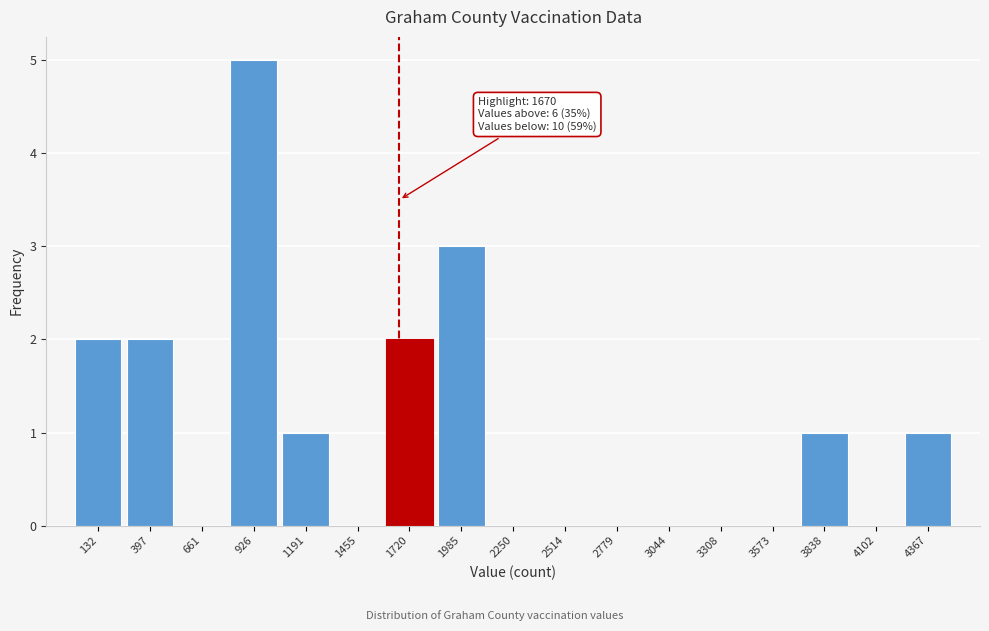

Over which range of the x-axis is the bar tallest?

800 to 1050